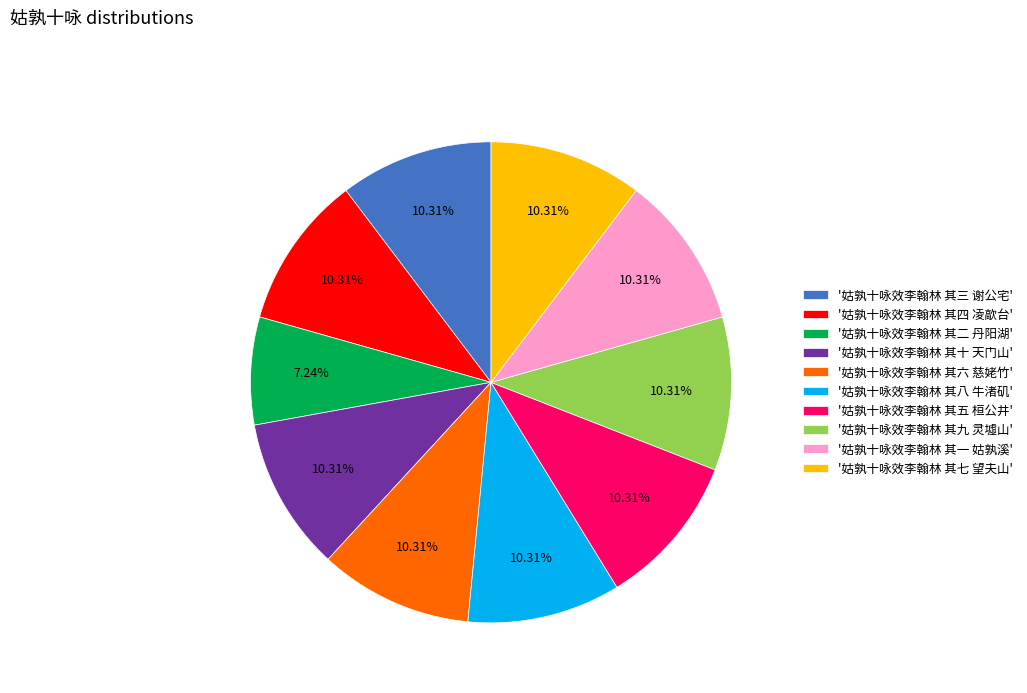

Approximately how many times larger is the value at '姑孰十咏效李翰林 其三 谢公宅' compared to '姑孰十咏效李翰林 其四 凌歊台'?

1.0